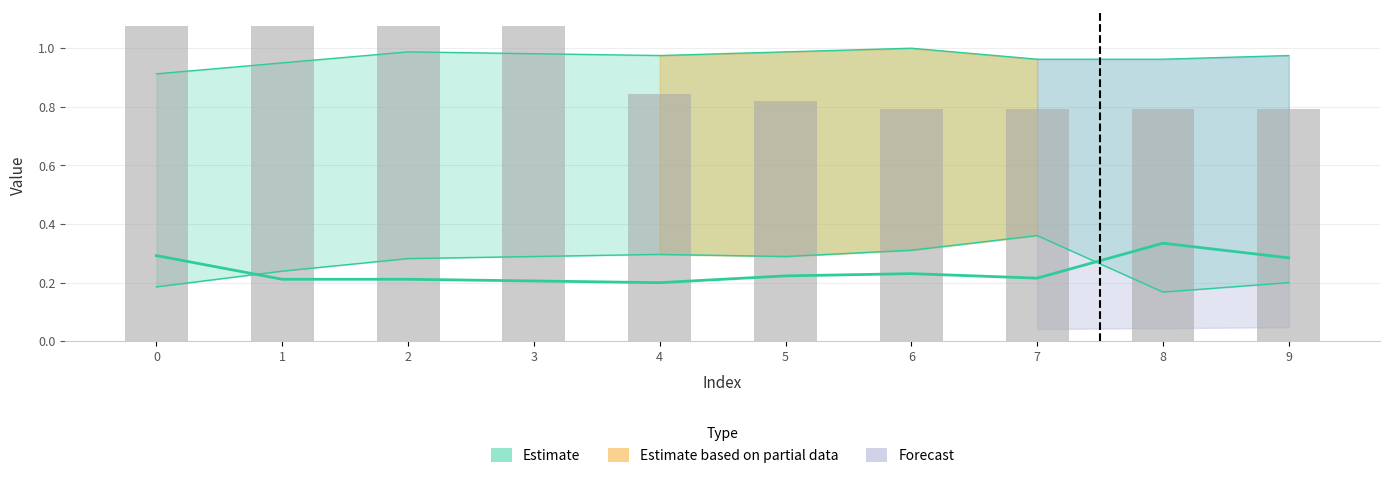

Count the number of data series in this chart.

1